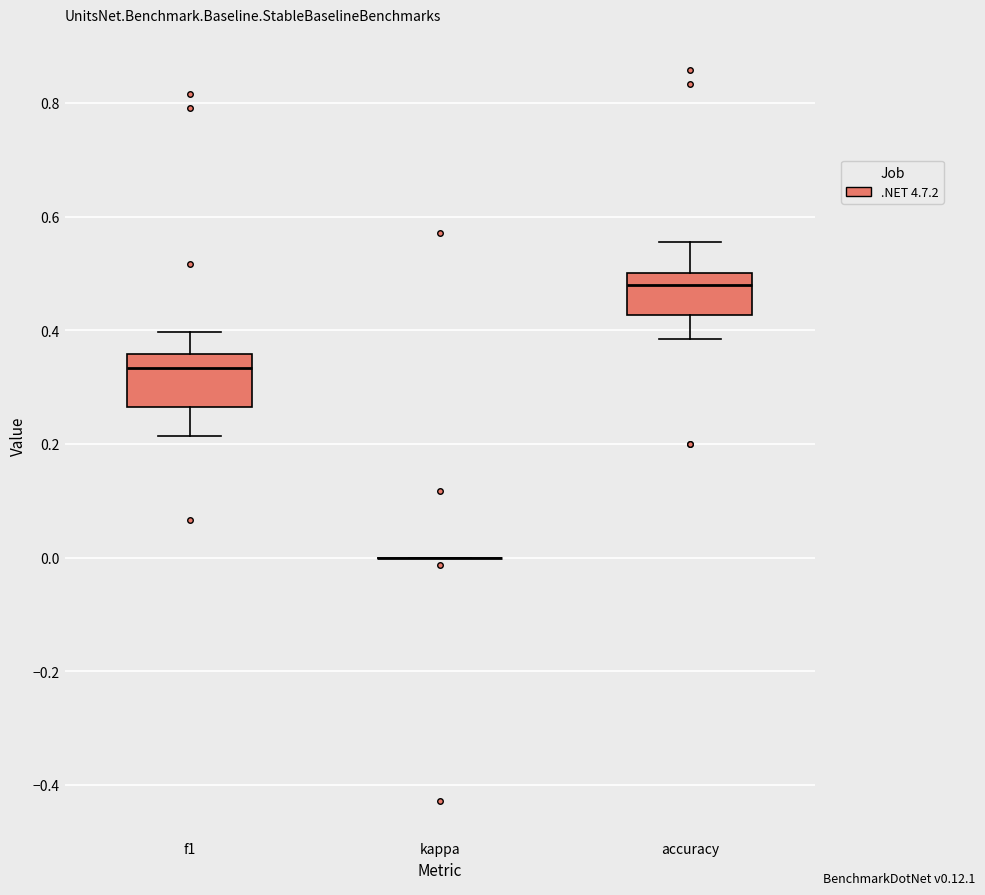

Which box is the tallest, from its lower edge to its upper edge?

f1